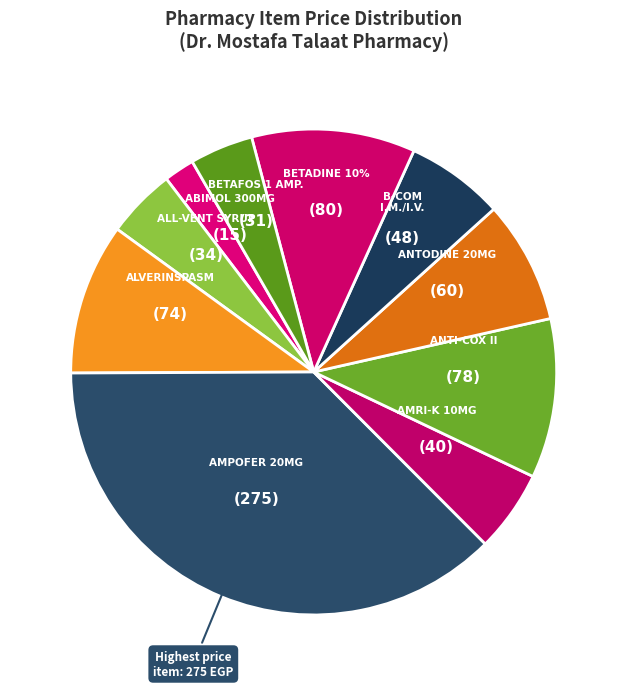

To the nearest percent, what is the average slice percentage?

10%